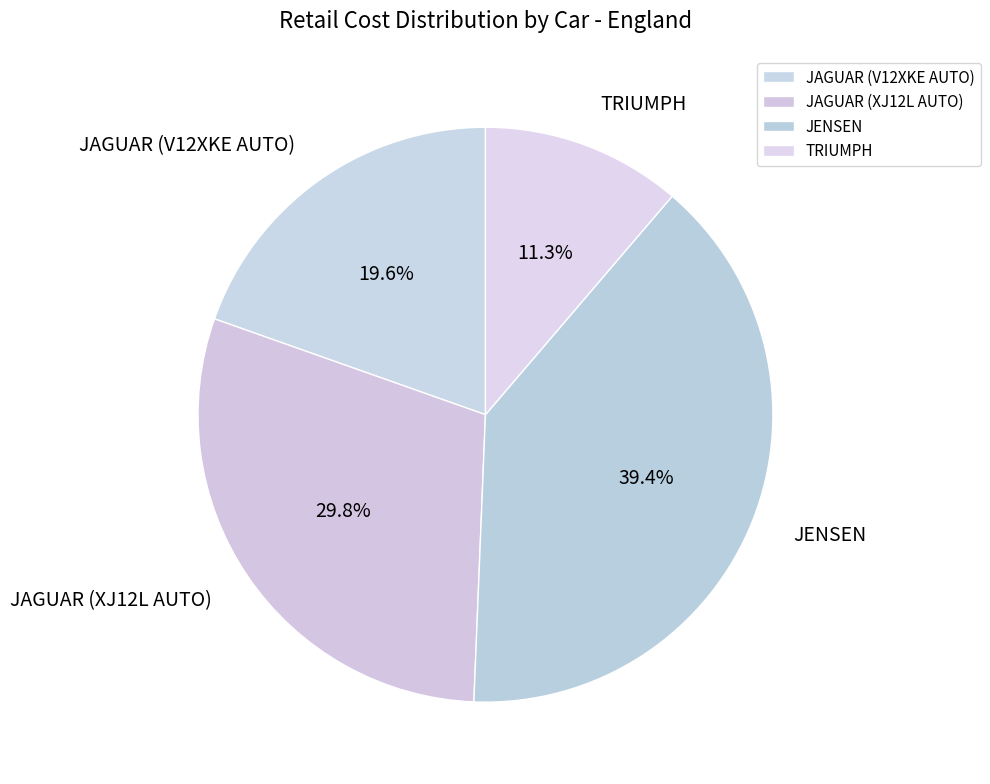

What is the ratio of the value at TRIUMPH to the value at JAGUAR (V12XKE AUTO)?

0.6